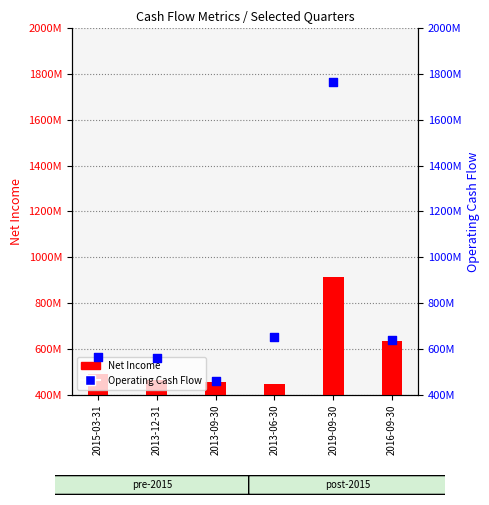

Is the value of Operating Cash Flow at 2013-12-31 greater than the value of Net Income at 2015-03-31?

Yes